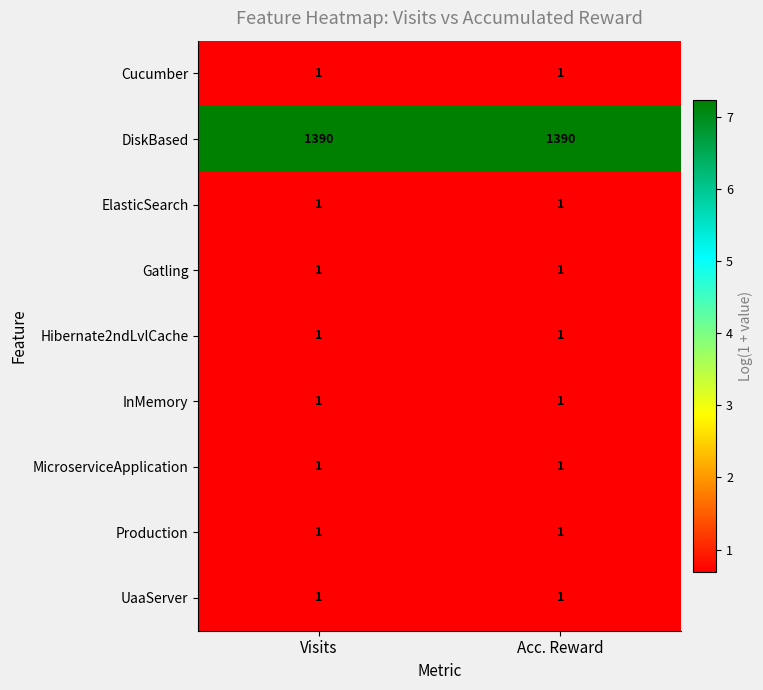

What is the greatest value displayed?

1390